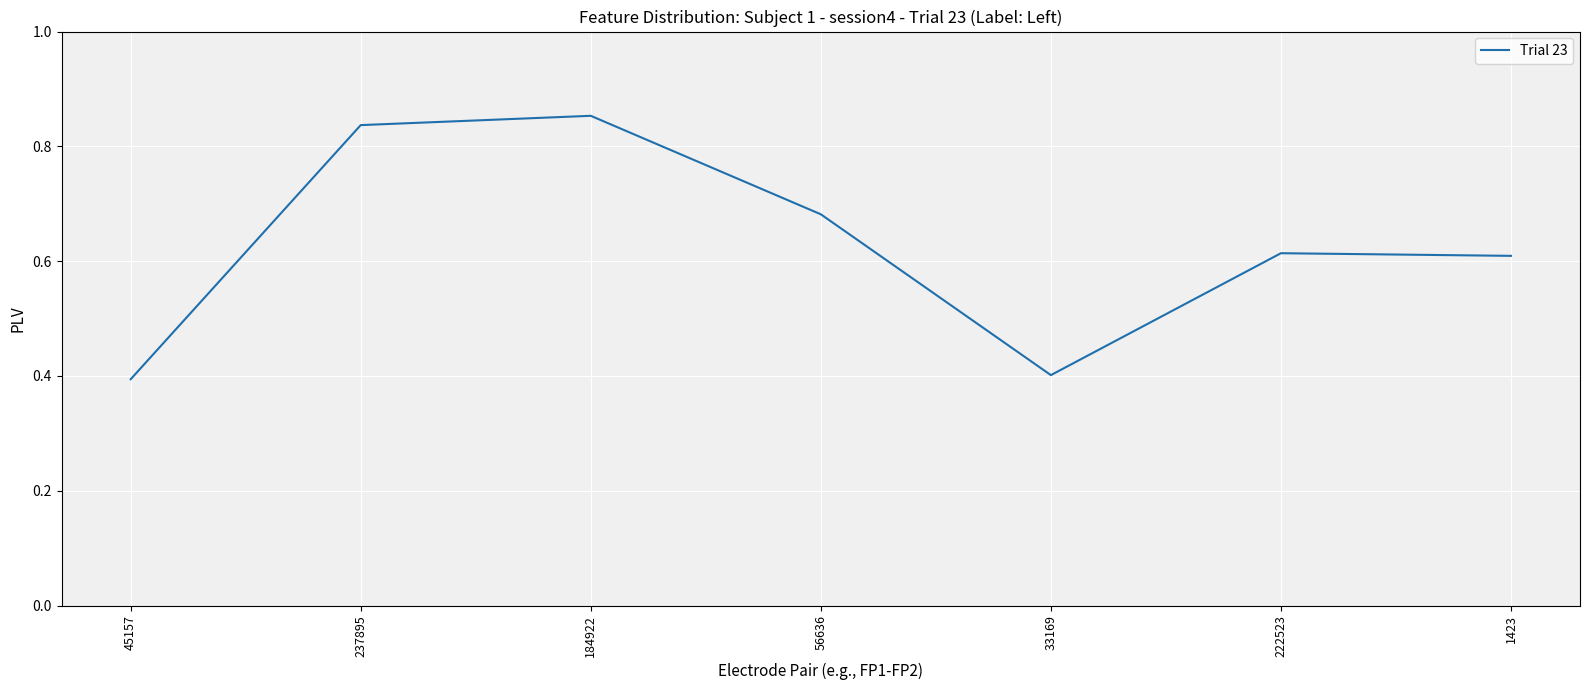

What position from the right is 222523?

2